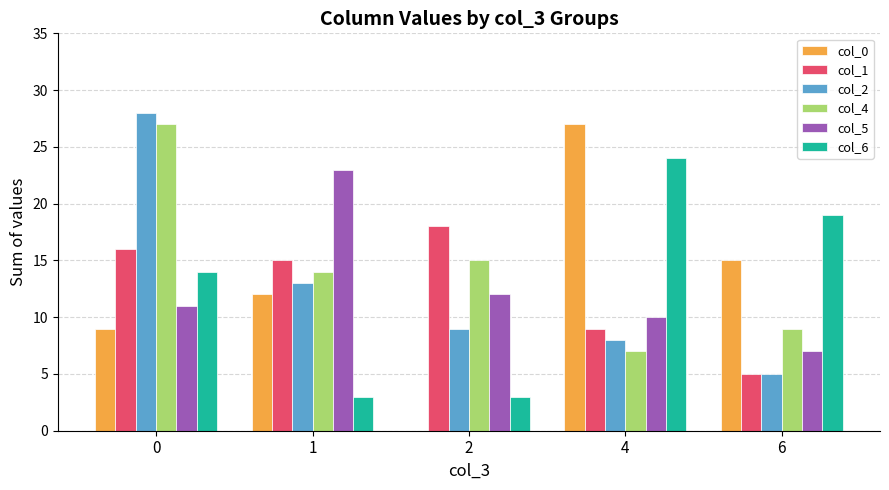

Which series changed the most between 0 and 2?

col_2